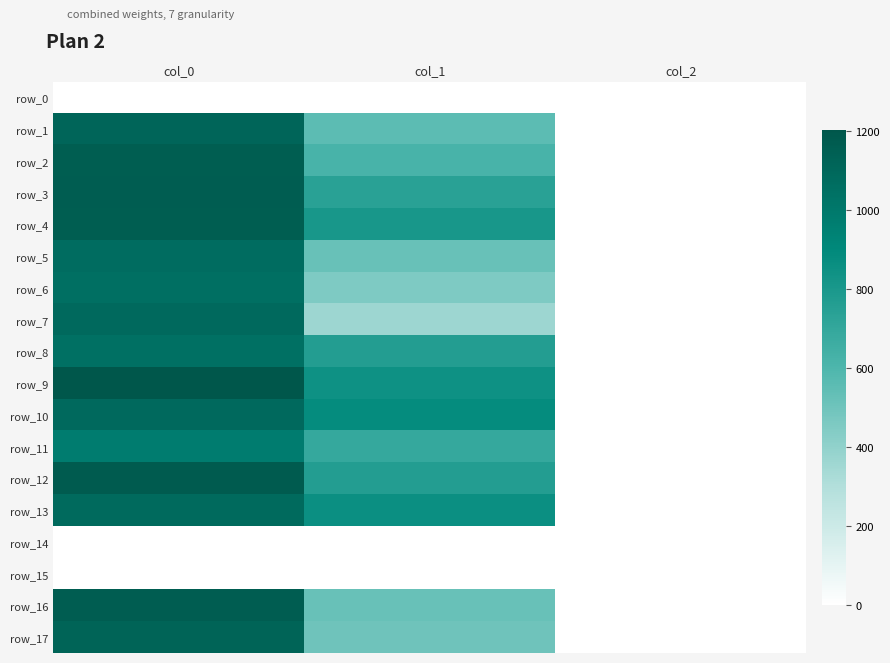

The value of row_2 at col_1 is 617.6. True or false?

True